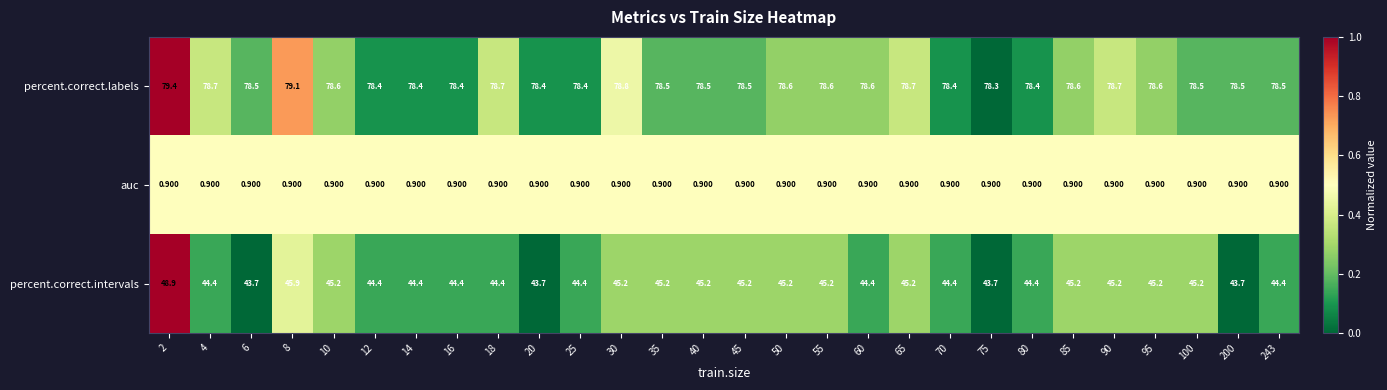

Count the number of categories in the chart.

28